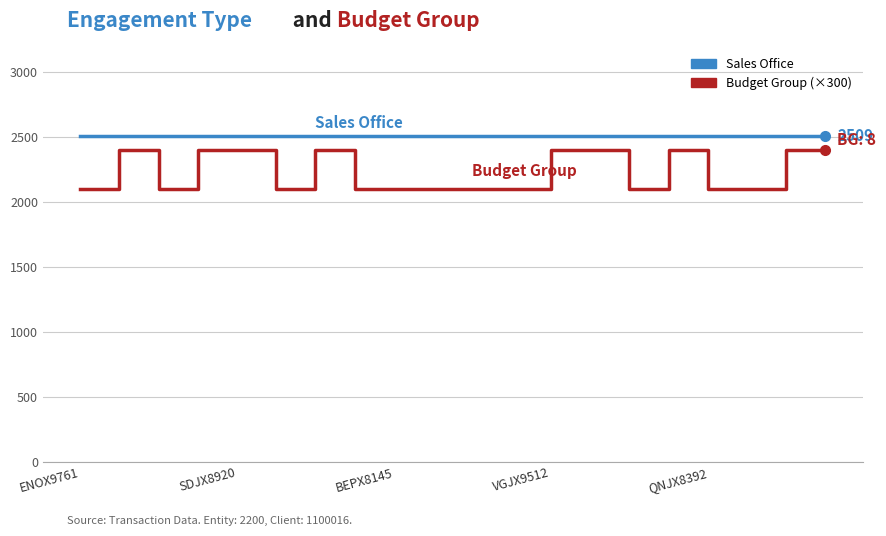

What are all the series names shown in the legend?

Sales Office, Budget Group (×300)